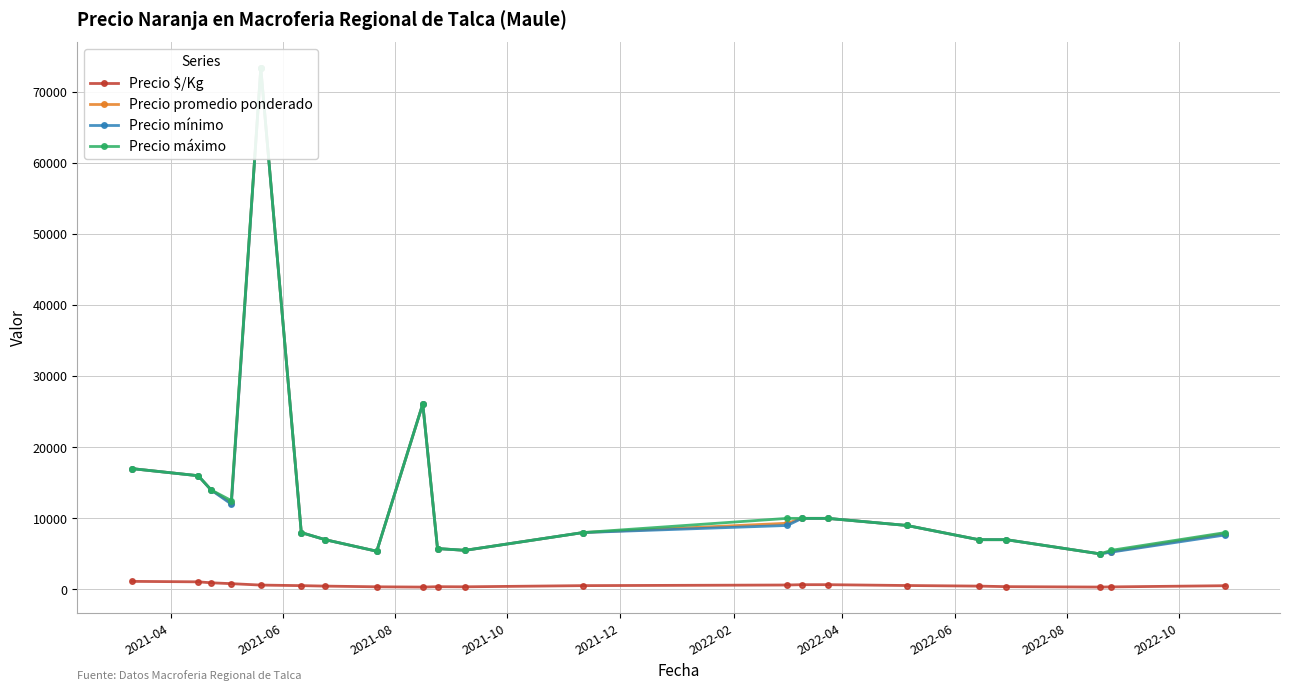

In Precio máximo, how many points are higher than both neighbors (excluding endpoints)?

2